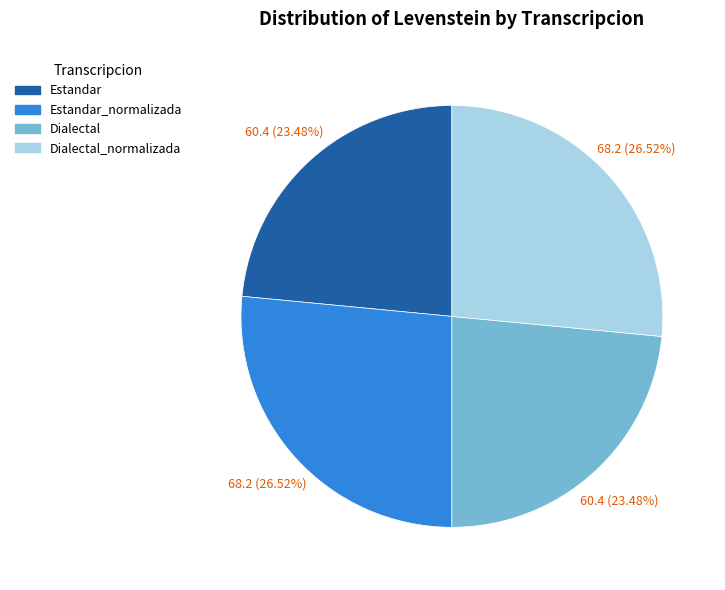

Is there a majority slice in this chart?

No